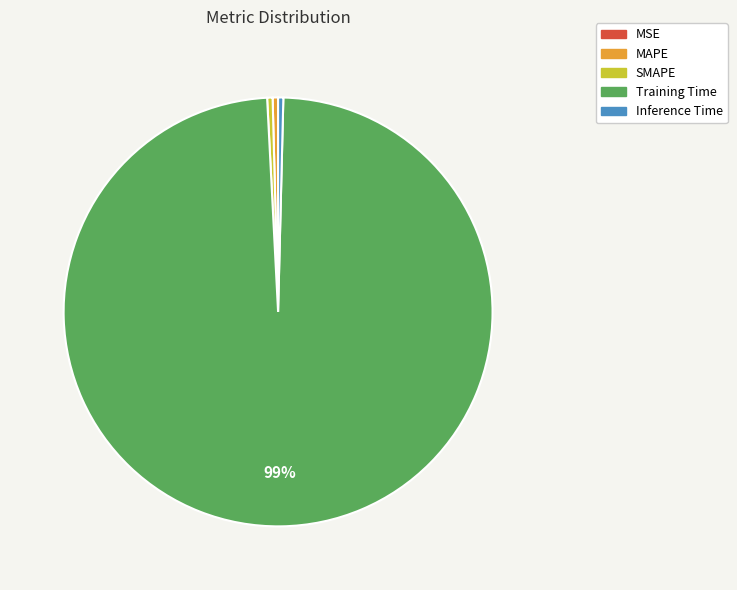

Is Training Time the majority of the pie?

Yes